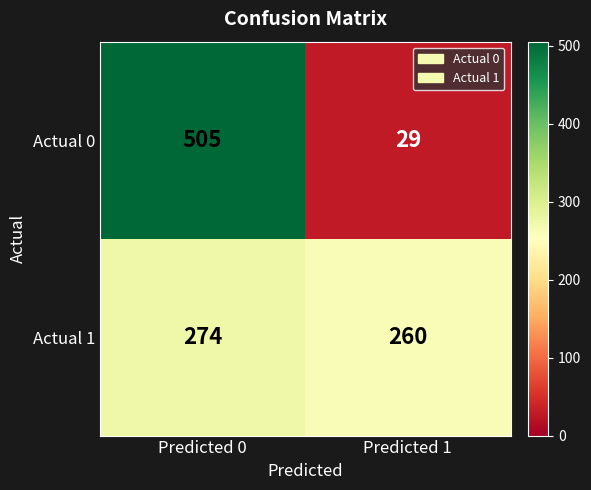

At Predicted 0, list the series in order from largest to smallest.

Actual 0, Actual 1